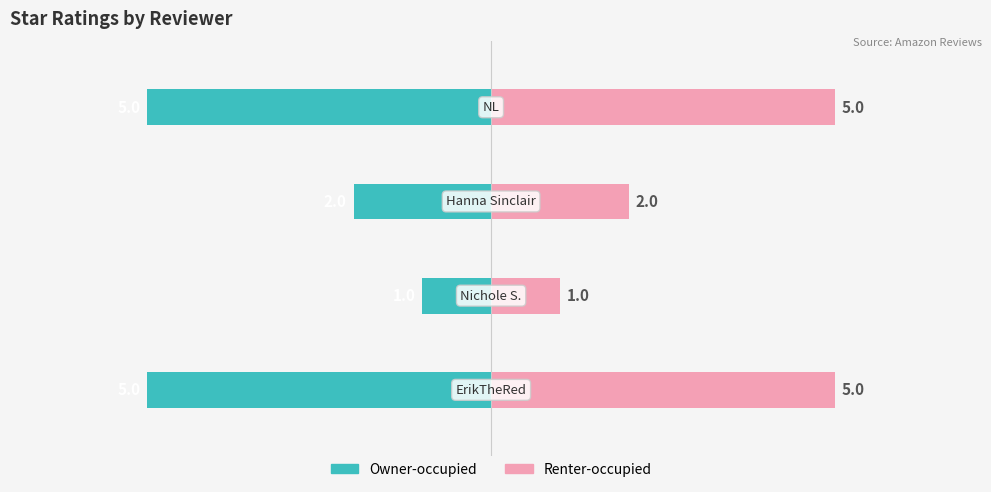

How many Star Rating (Right) values are between 2 and 5?

3